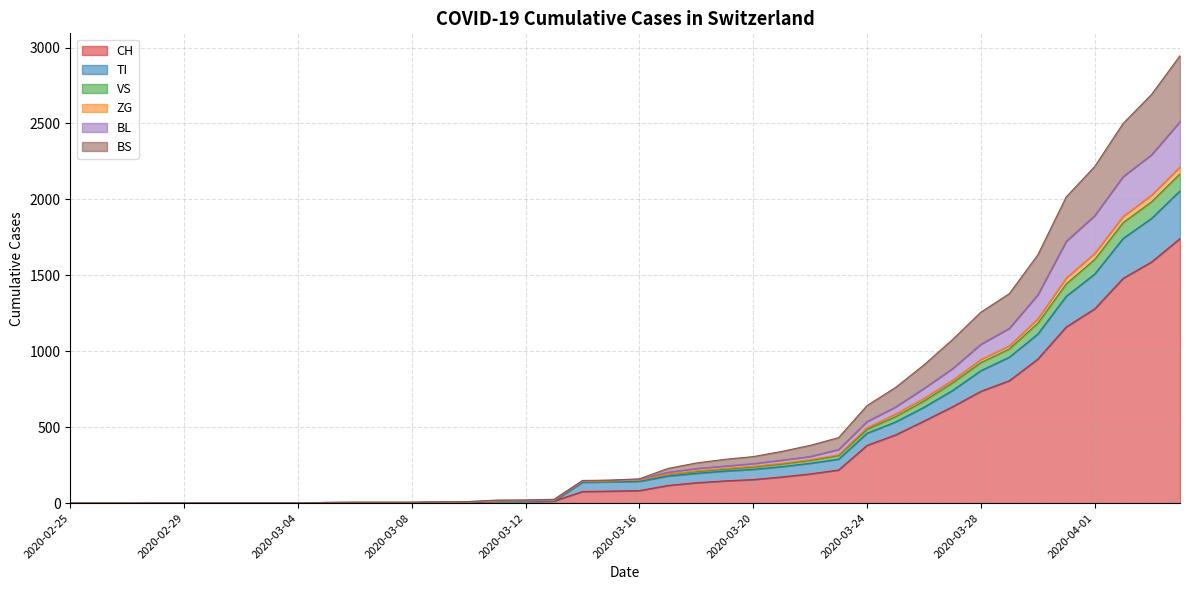

Is the value of BS at 2020-03-09 greater than the value of CH at 2020-04-03?

No